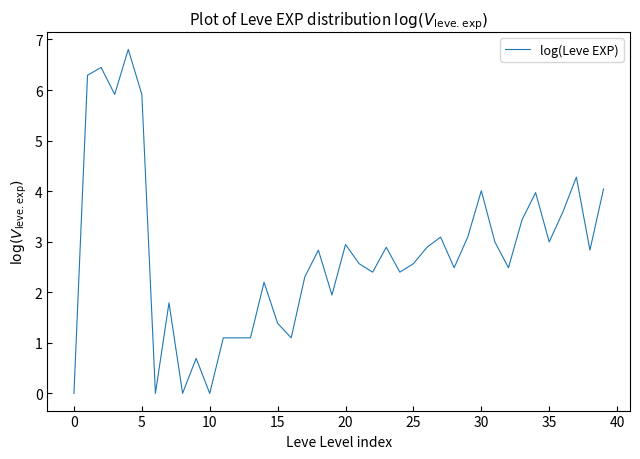

What is the greatest value displayed?

6.8